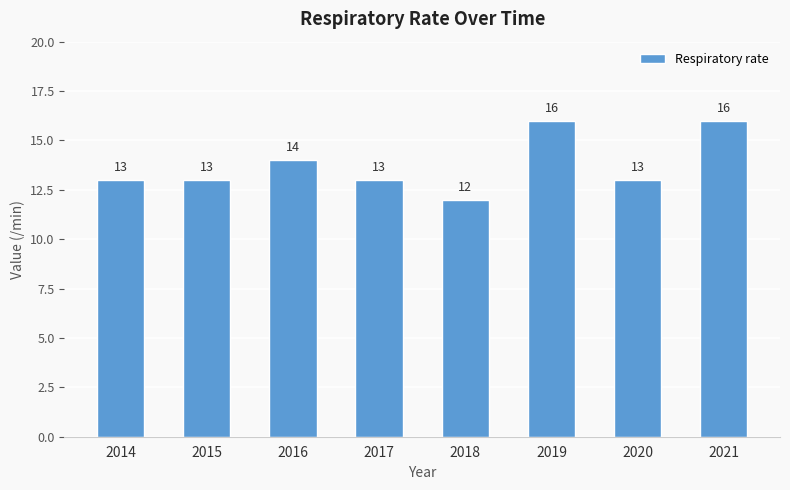

Approximately how many times larger is the value at 2014 compared to 2018?

1.1